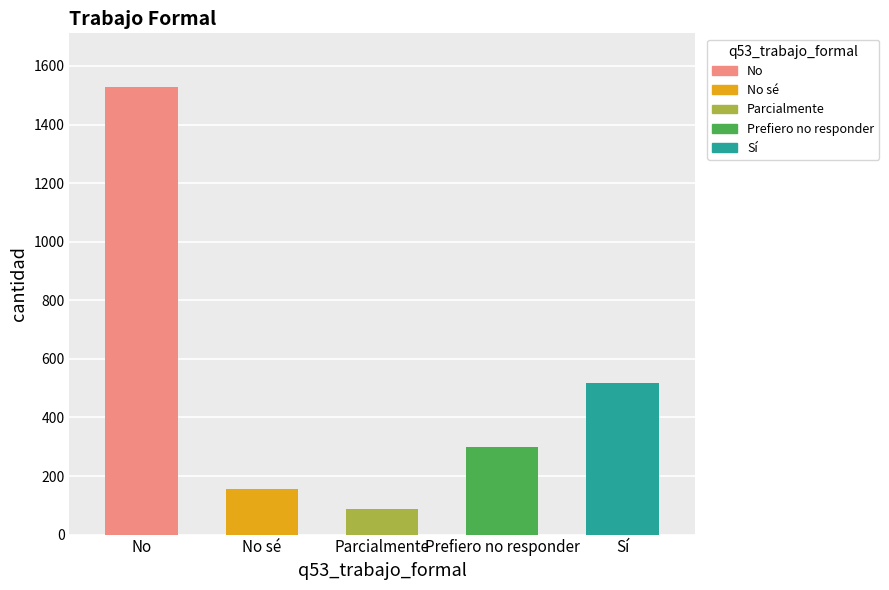

Does the chart contain any negative values?

No